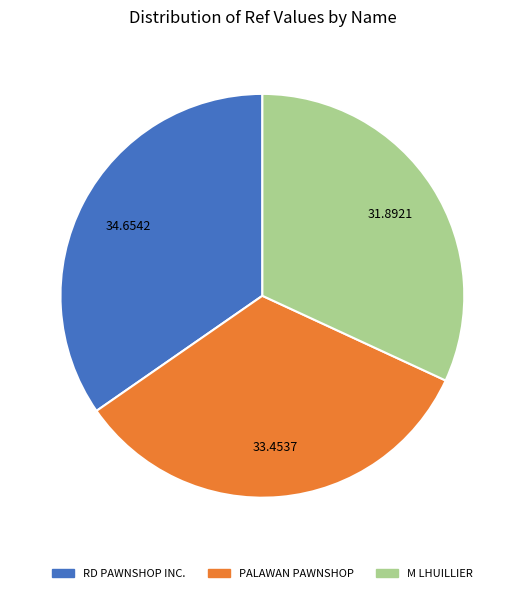

Does any single category account for the majority?

No